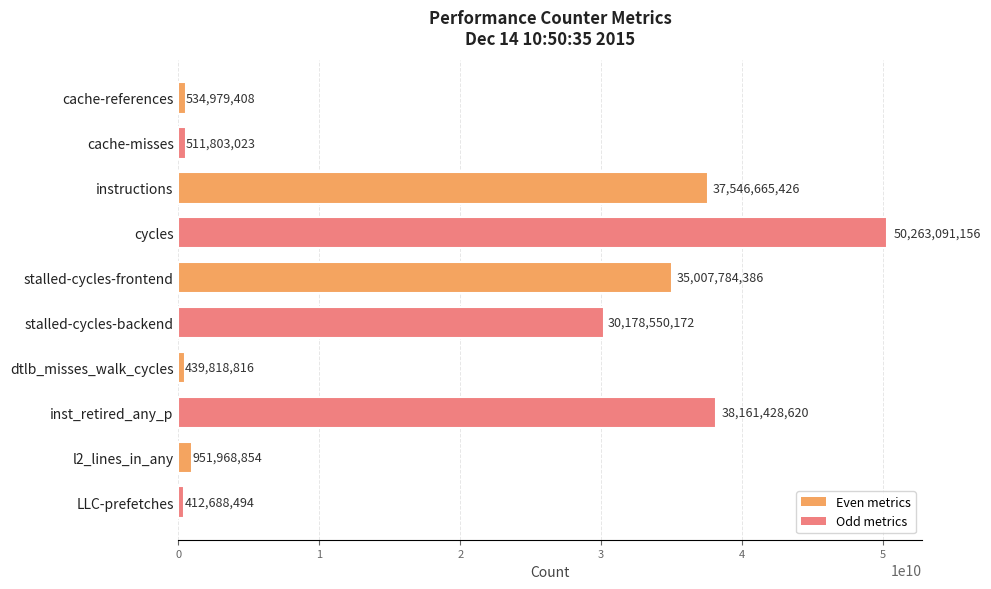

What is the minimum value shown in the chart?

412688494